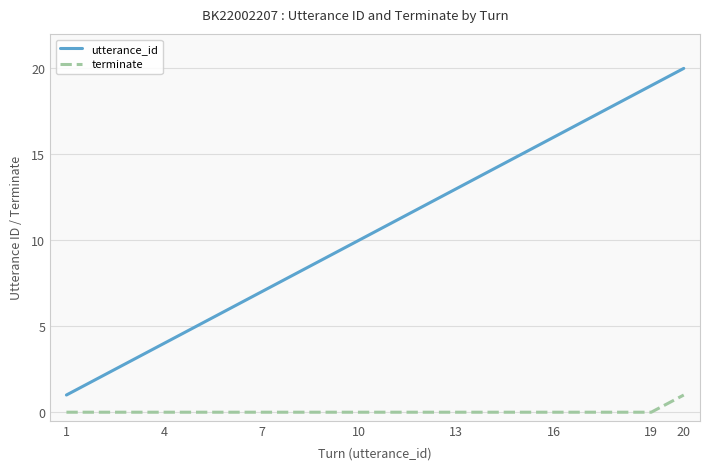

Which series has the largest range (max minus min)?

utterance_id